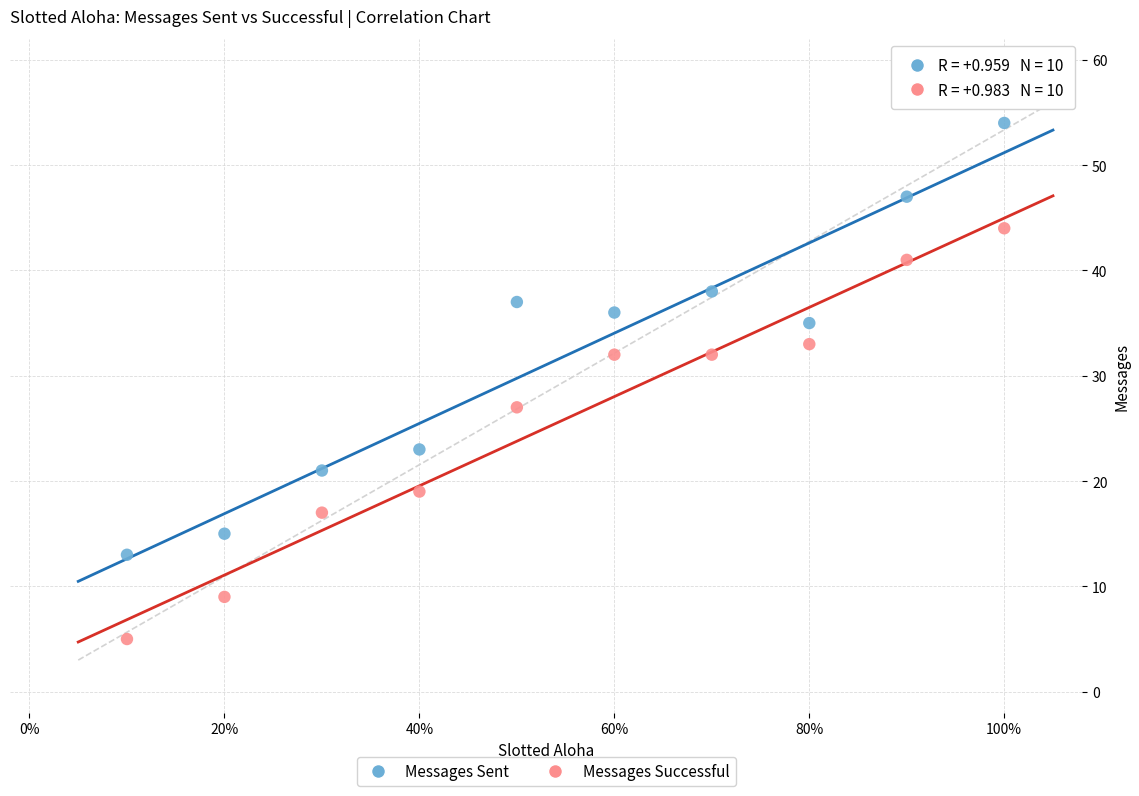

Across all data points, what is the range of Y values (max minus min)?

49